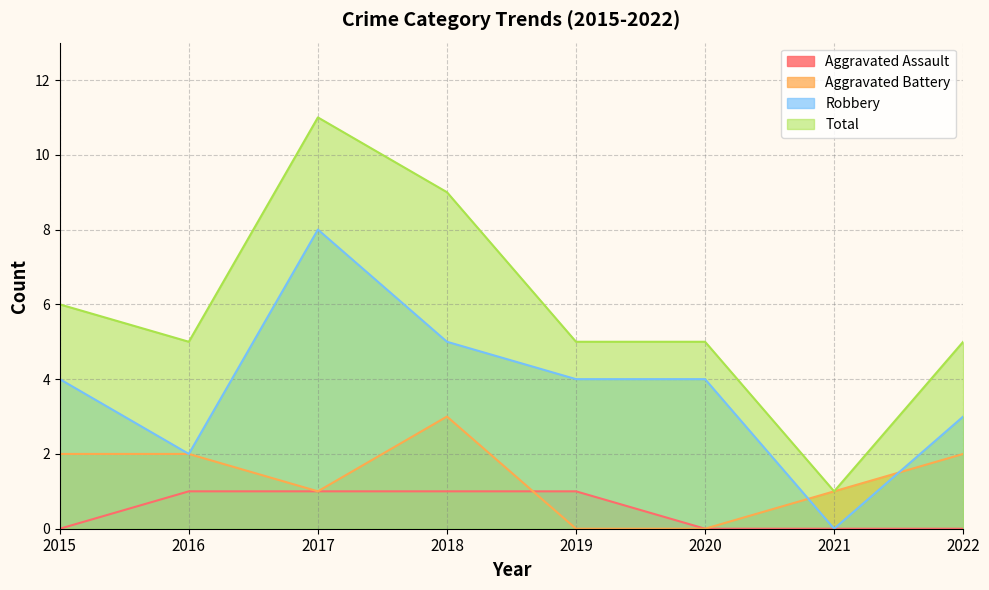

Reading right to left, what are all the values shown in this chart?

Aggravated Assault: 2022=0	2021=0	2020=0	2019=1	2018=1	2017=1	2016=1	2015=0
Aggravated Battery: 2022=2	2021=1	2020=0	2019=0	2018=3	2017=1	2016=2	2015=2
Robbery: 2022=3	2021=0	2020=4	2019=4	2018=5	2017=8	2016=2	2015=4
Total: 2022=5	2021=1	2020=5	2019=5	2018=9	2017=11	2016=5	2015=6